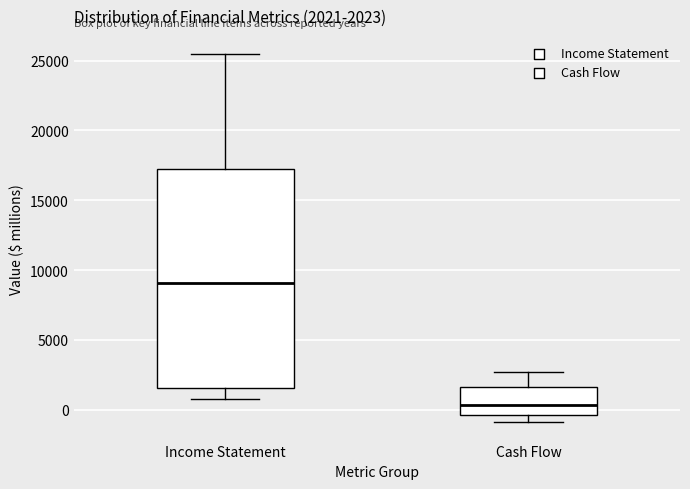

Which box has the highest median line?

Income Statement